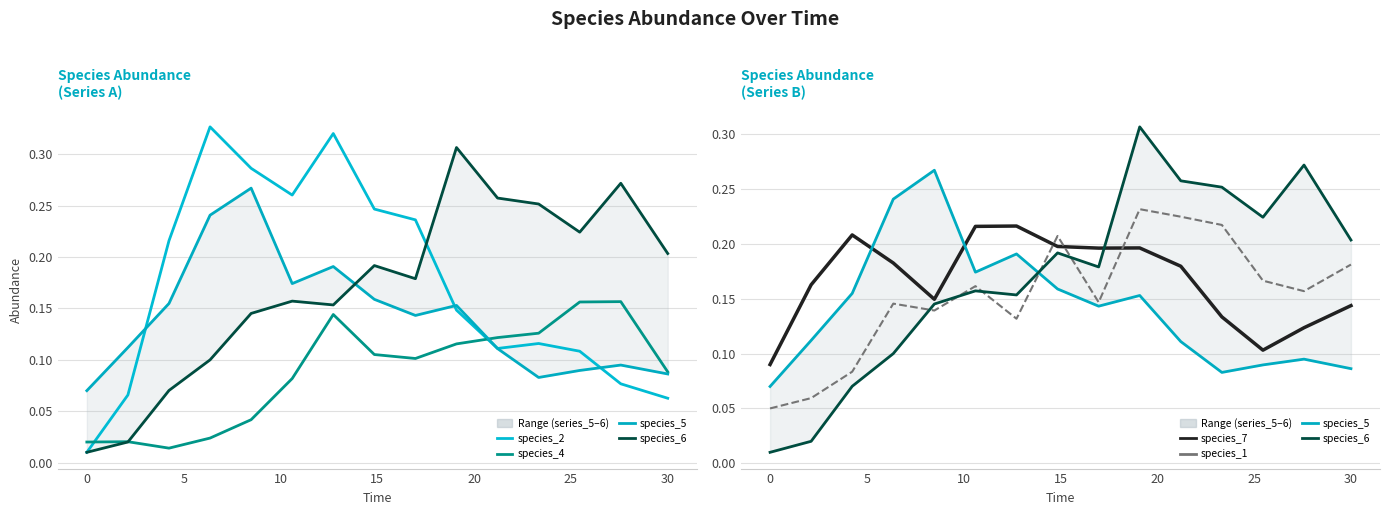

List the series in order of their peak value, highest first.

species_2, species_6, species_5, species_1, species_7, species_4